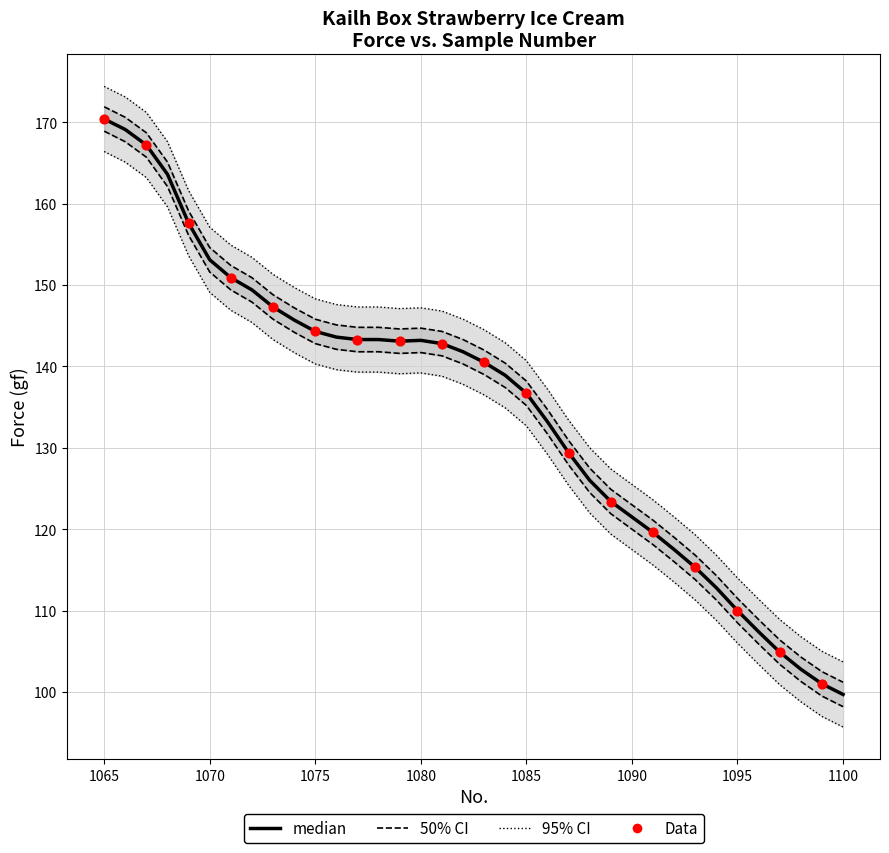

At how many categories does at least one series exceed 161?

5